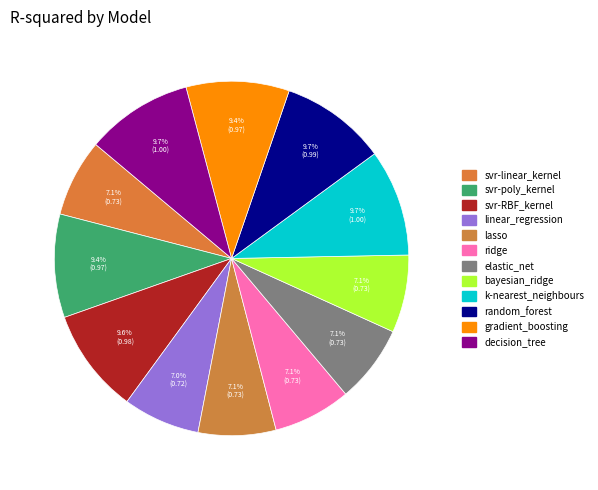

Which category has the smallest portion of the pie?

linear_regression